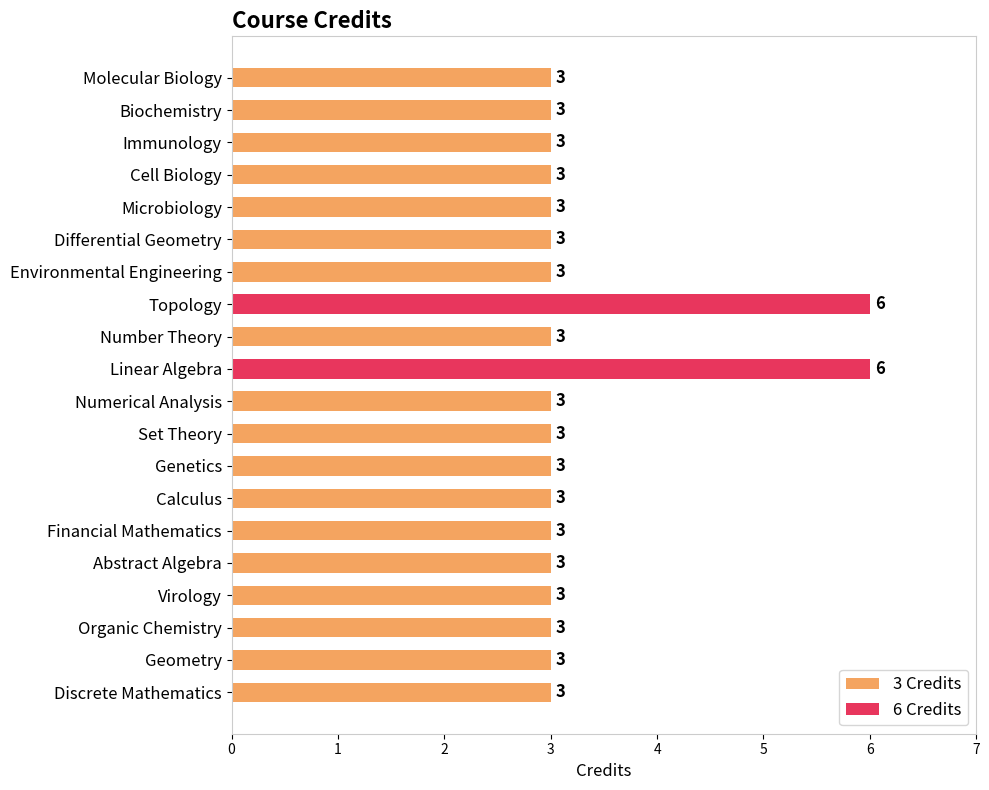

What is the smallest value displayed?

3